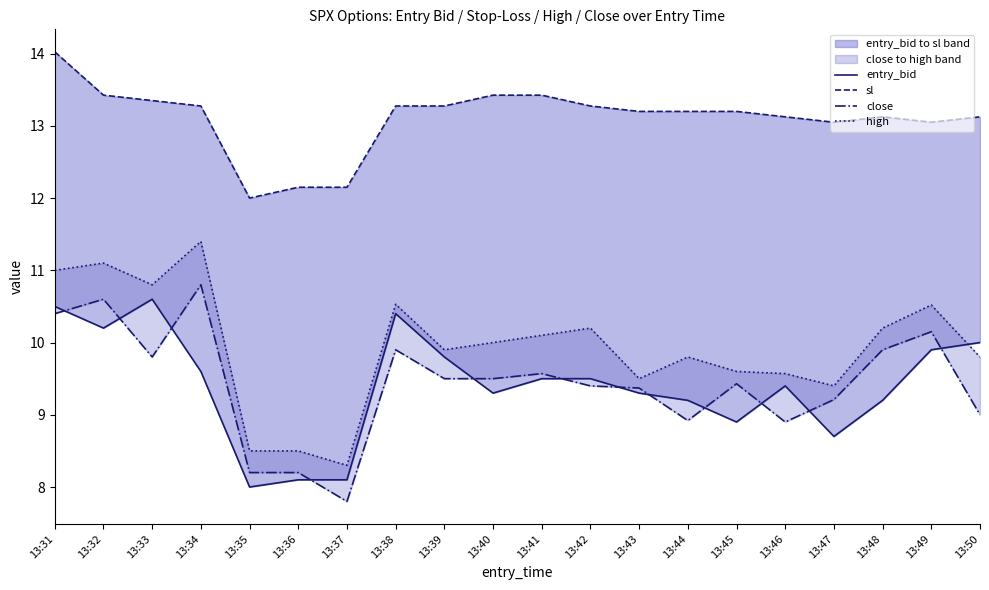

Is it true that close equals 16.8 at 13:48?

False